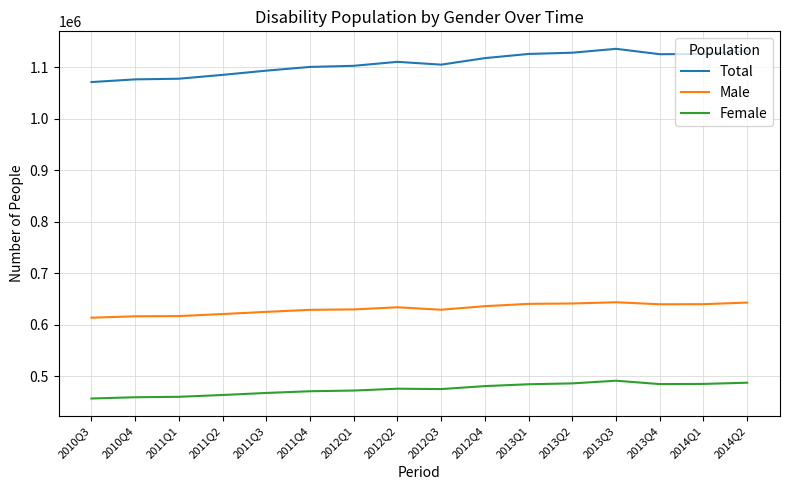

How many lines are shown in the chart?

3